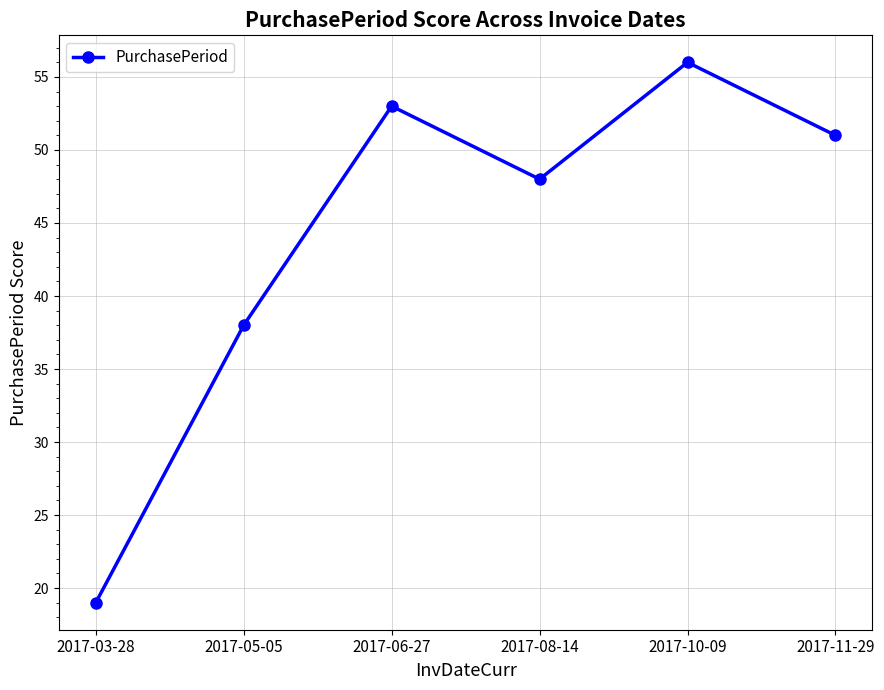

Is this an area chart (filled region under the line)?

No